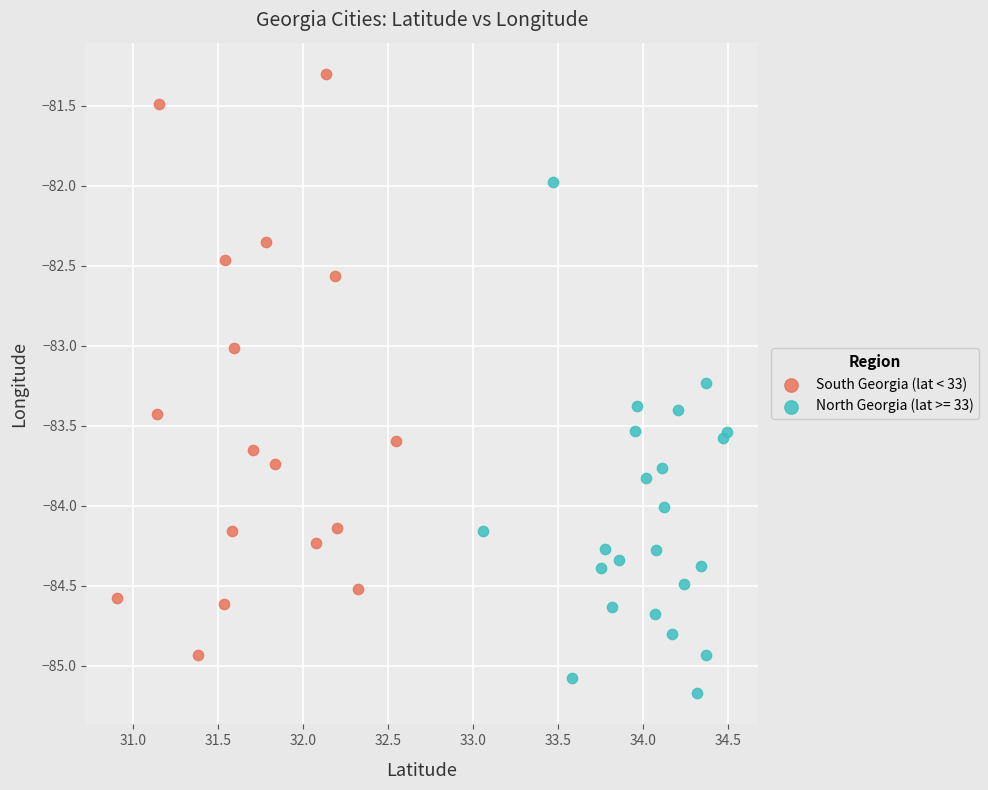

Which series reaches the maximum Y coordinate?

South Georgia (lat < 33)